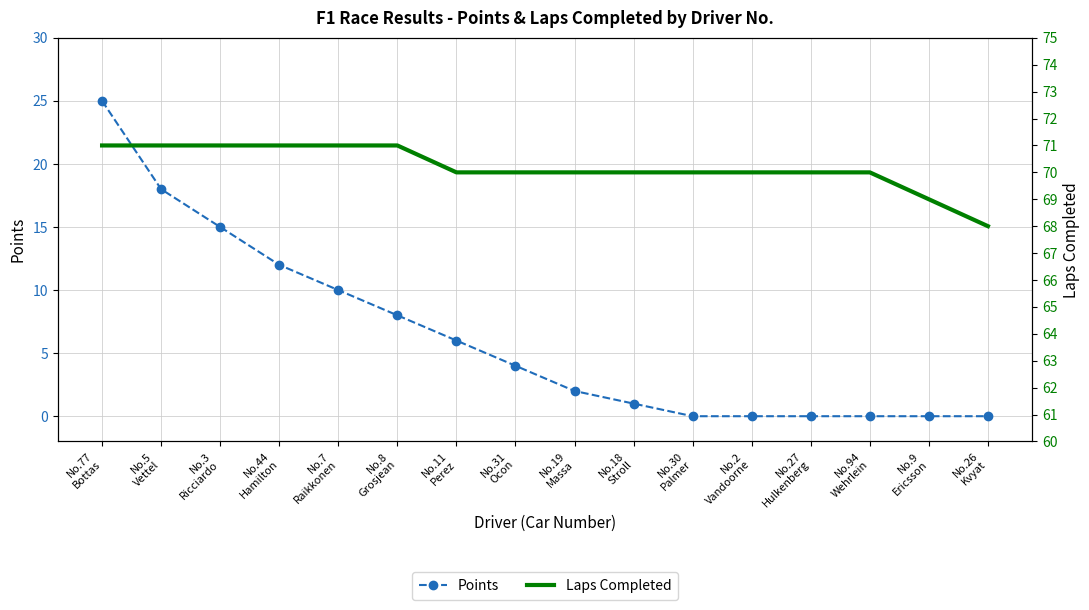

Read the Laps Completed value at No.2
Vandoorne.

70